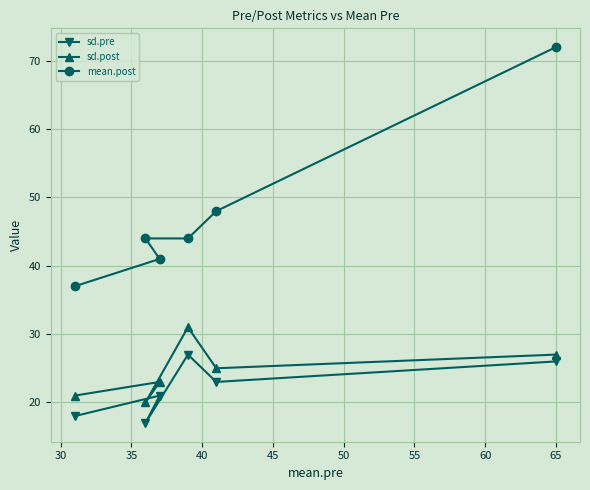

What is the smallest value displayed?

17